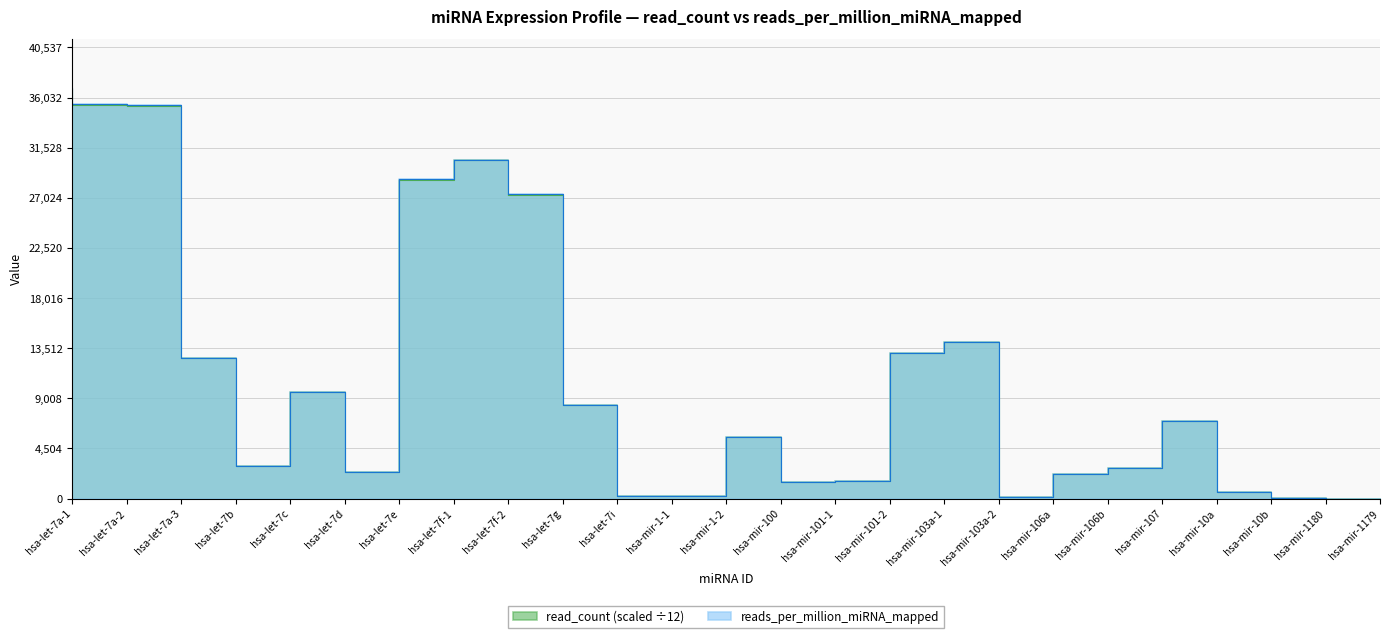

What is the lowest value of the reads_per_million_miRNA_mapped series?

0.6